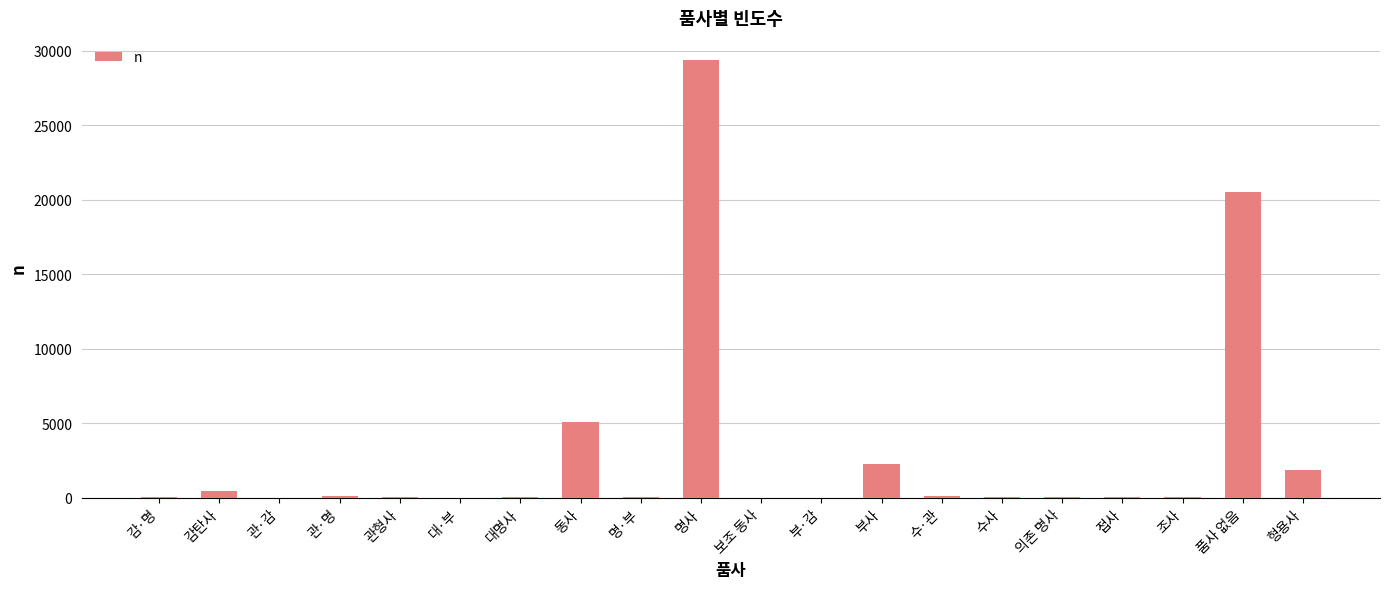

What is the average value?

3000